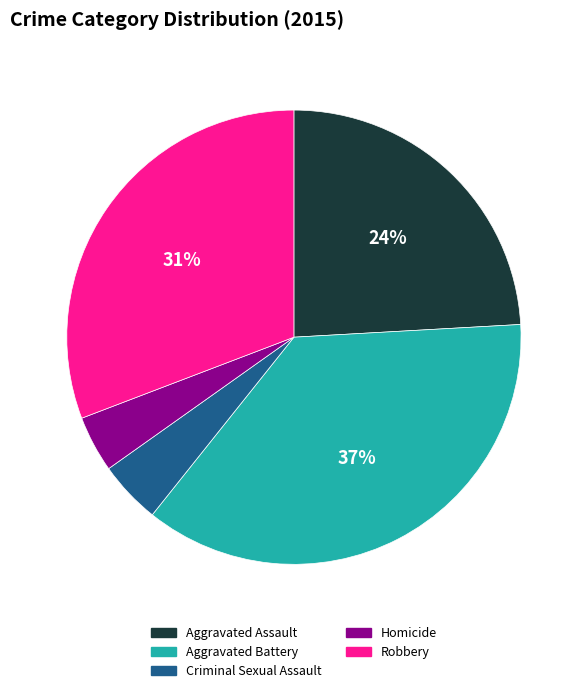

Is the sum of Robbery and Homicide greater than half?

No